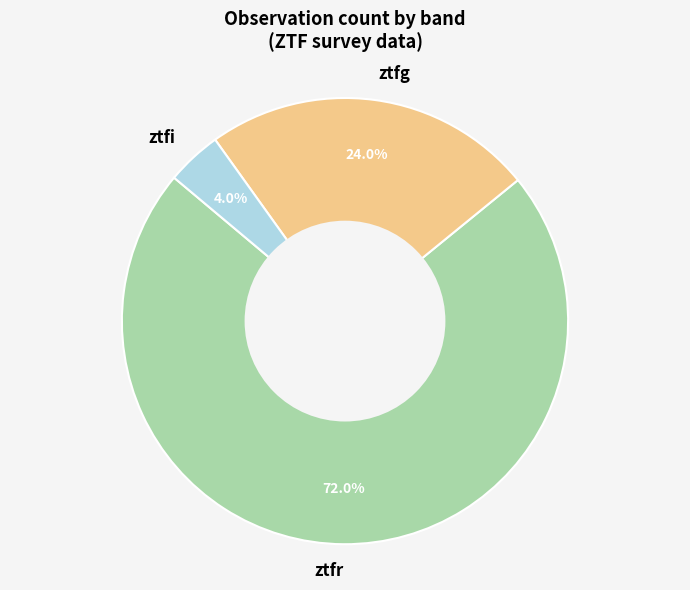

Between ztfg and ztfr, which is larger?

ztfr